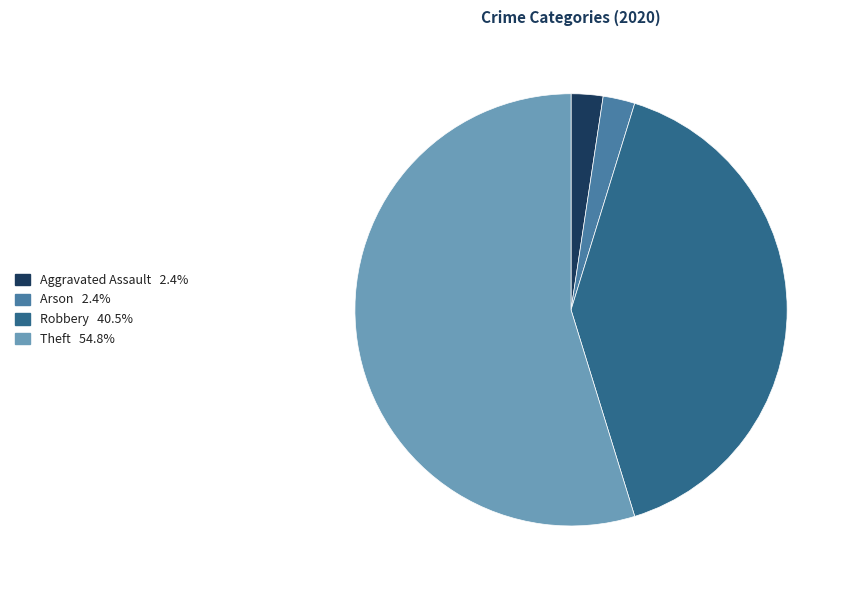

Does any single category account for the majority?

Yes